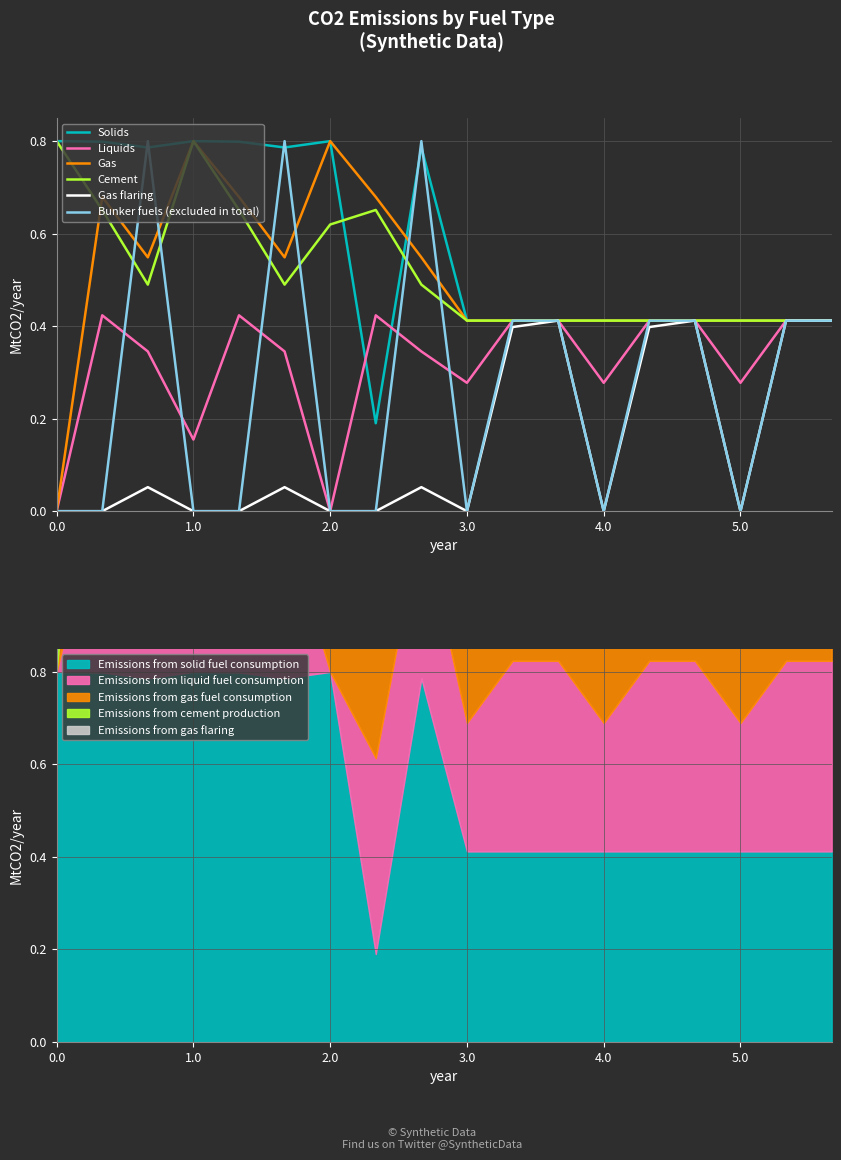

How many categories are shown in the chart?

18